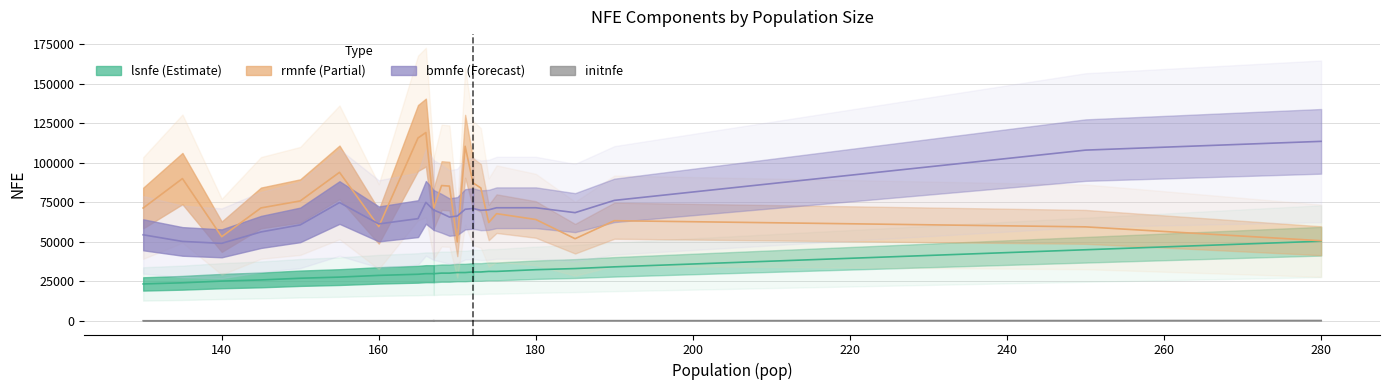

At which label is initnfe closest to 205?

190